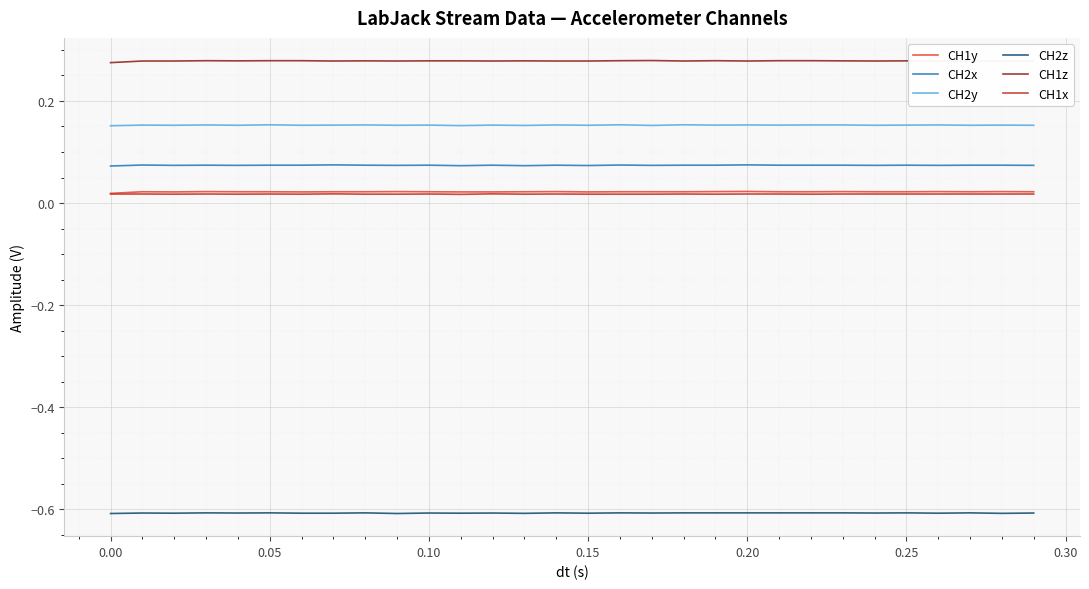

What are all the series names shown in the legend?

CH1y, CH2x, CH2y, CH2z, CH1z, CH1x